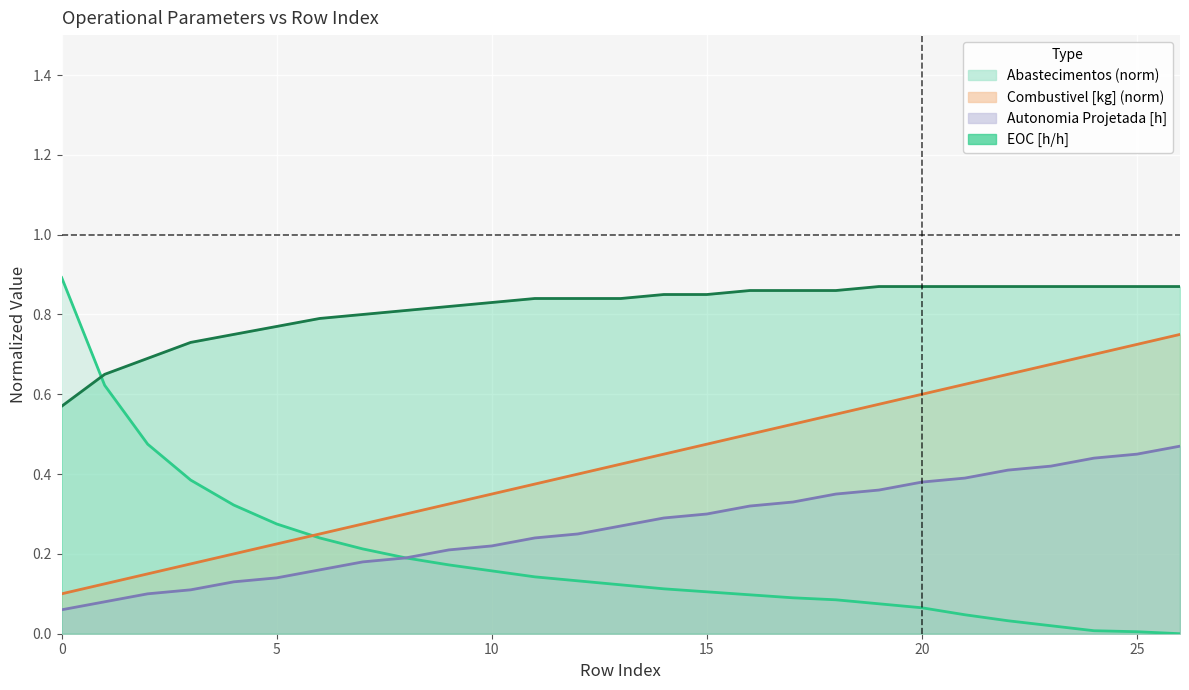

At which label does EOC_eoh reach its peak?

19